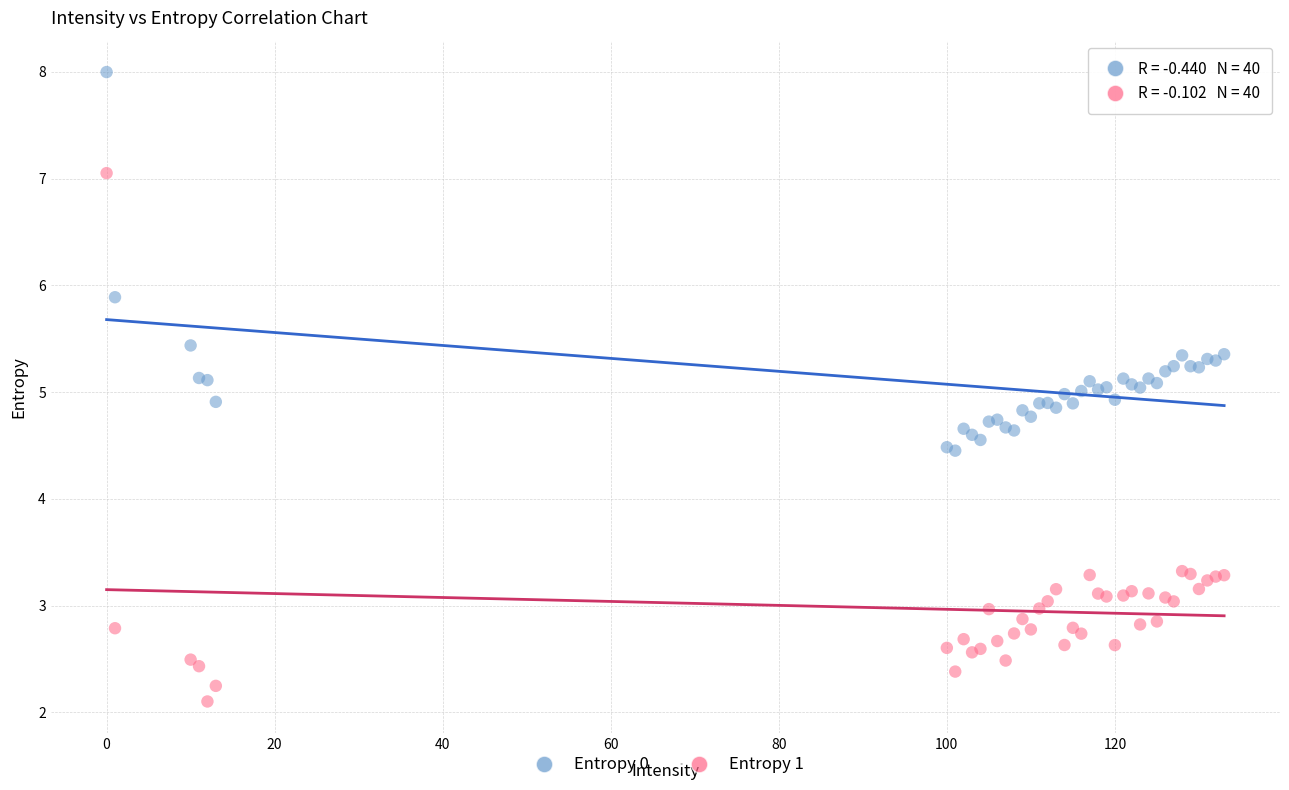

What are all the series names shown in the legend?

Entropy 0, Entropy 1